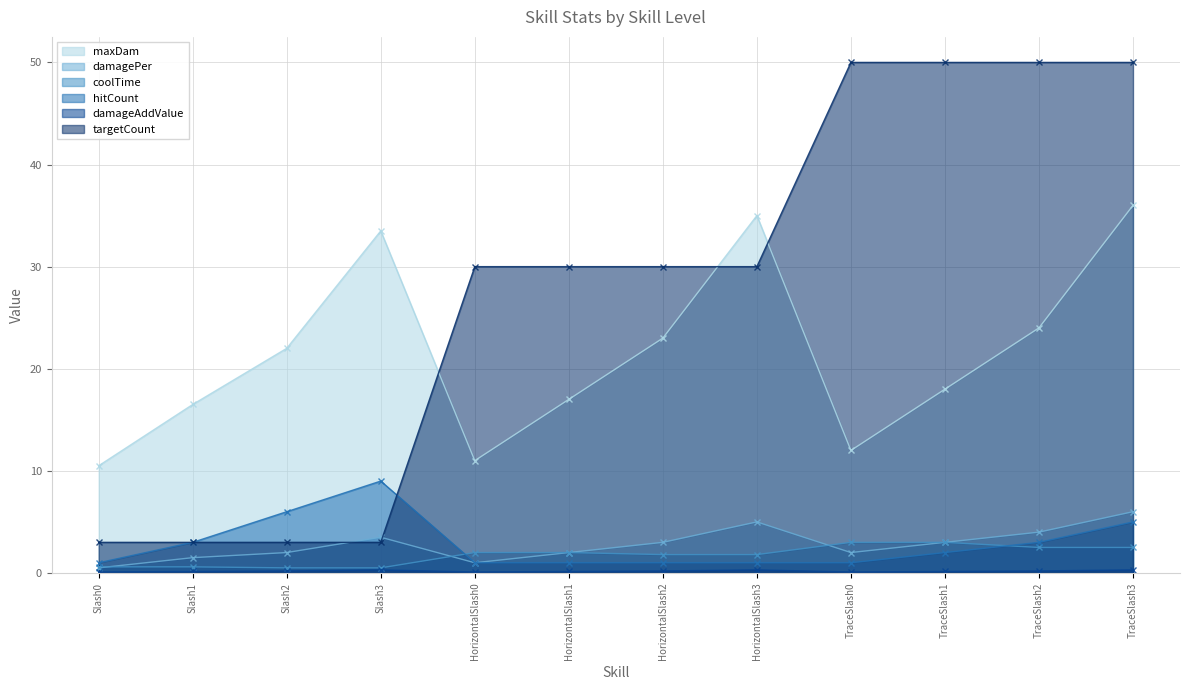

Which series changed the most between HorizontalSlash3 and TraceSlash1?

targetCount